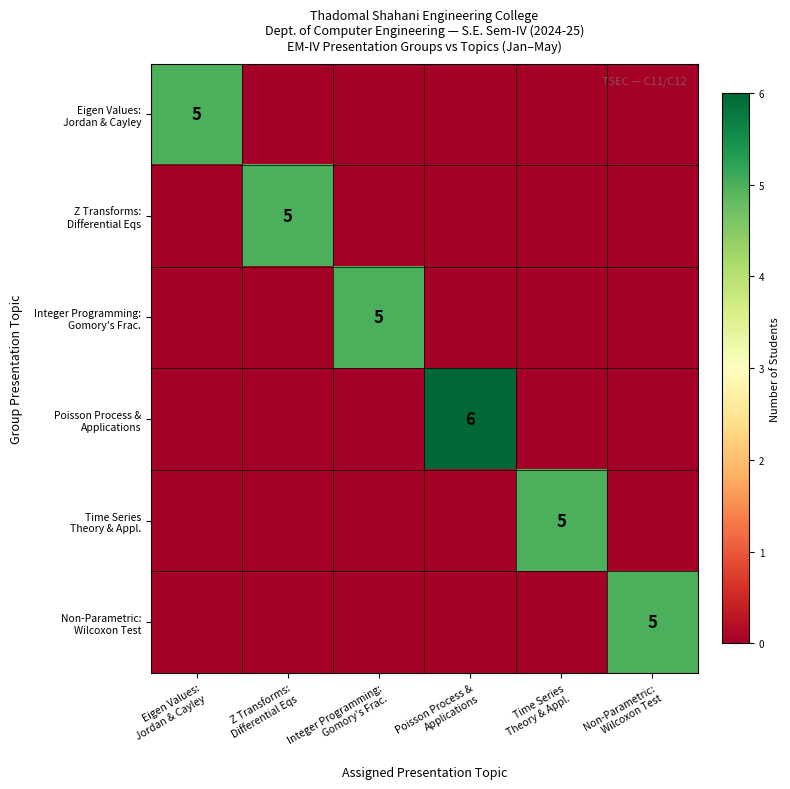

How many positive values does the Z Transforms: Differential Eqs series have?

1